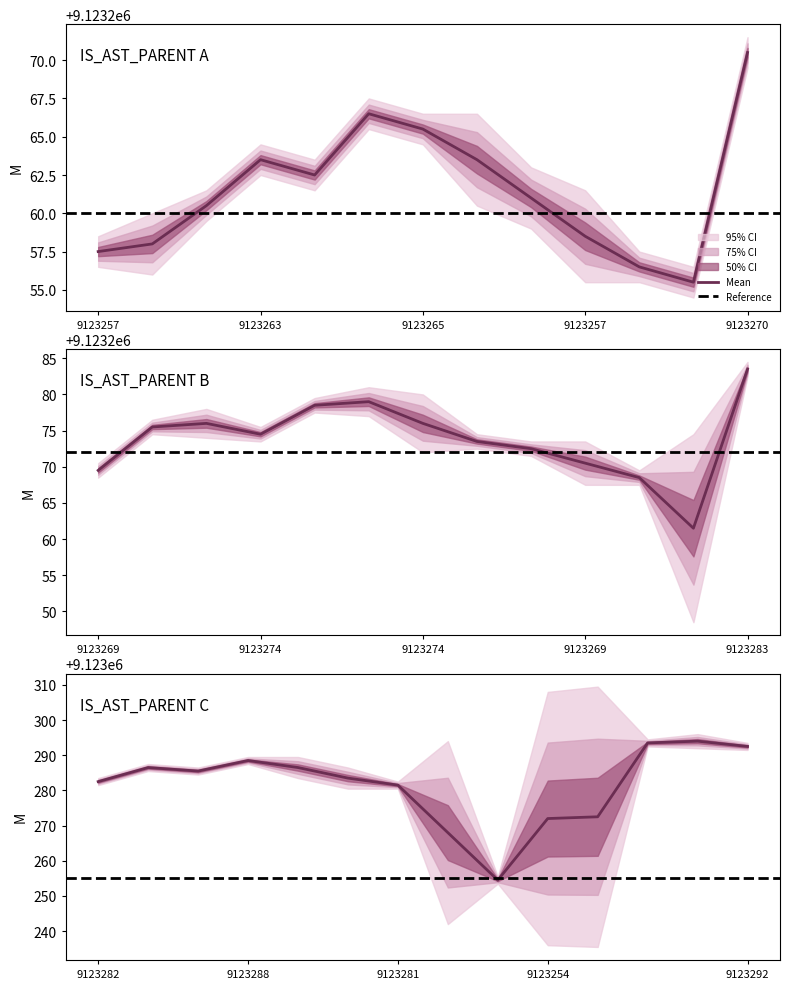

What is the sum of the start values at 3 and 21?

18246535